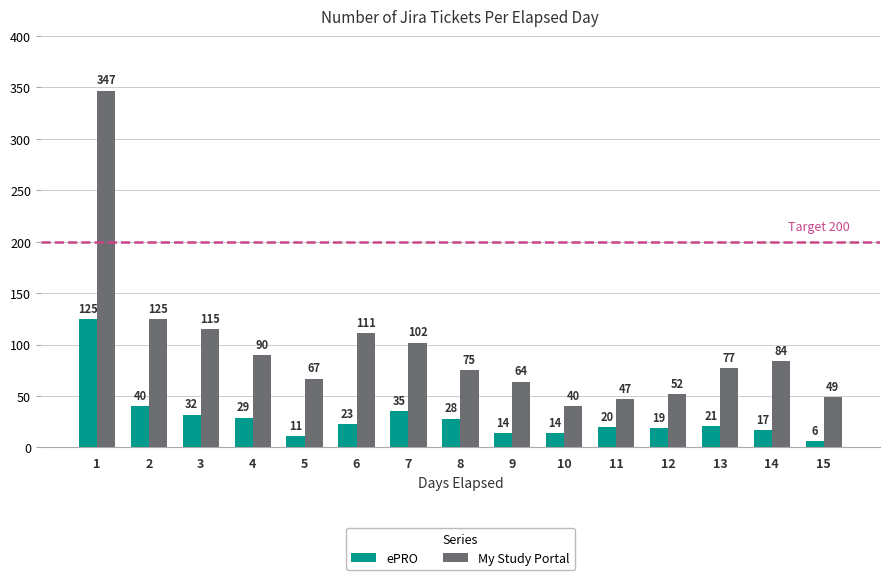

What is the value of the ePRO bar at the 6th from the left?

23